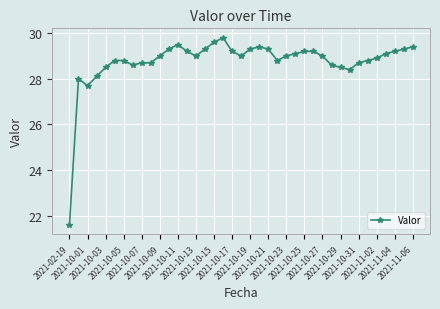

What is the difference between the second highest and minimum values?

8.0